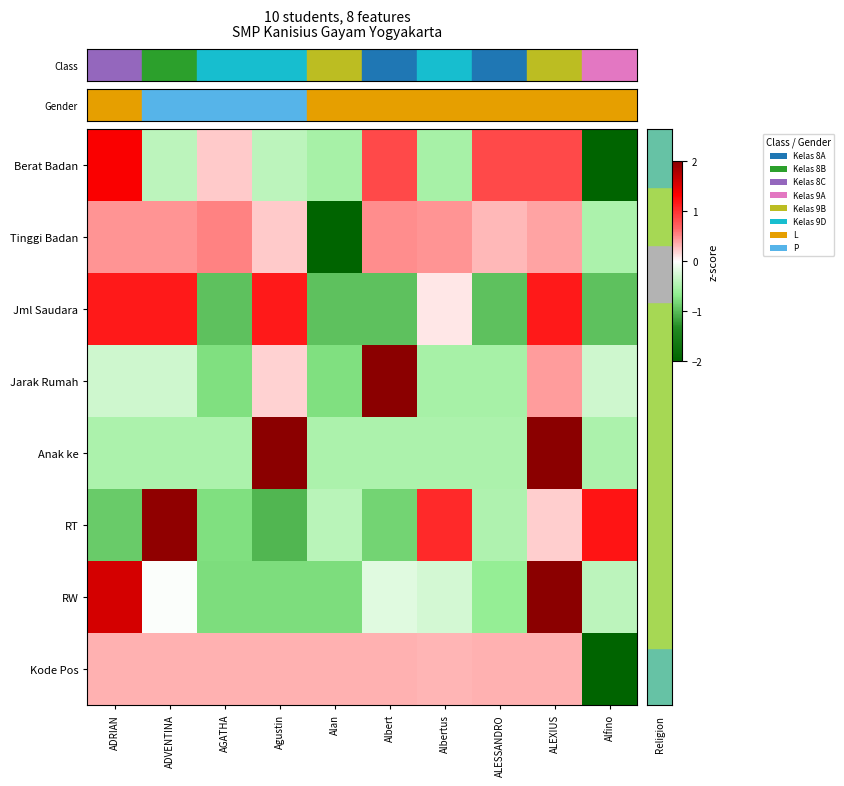

Reading right to left, extract all data points from this chart.

row_0: -2.0	0.8	0.8	-0.5	0.8	-0.5	-0.4	0.2	-0.4	1.3
row_1: -0.5	0.4	0.3	0.5	0.5	-2.0	0.2	0.5	0.5	0.5
row_2: -1.0	1.2	-1.0	0.1	-1.0	-1.0	1.2	-1.0	1.2	1.2
row_3: -0.3	0.4	-0.5	-0.5	2.0	-0.8	0.2	-0.8	-0.3	-0.3
row_4: -0.5	2.0	-0.5	-0.5	-0.5	-0.5	2.0	-0.5	-0.5	-0.5
row_5: 1.2	0.2	-0.5	1.1	-0.8	-0.4	-1.0	-0.8	2.0	-0.9
row_6: -0.4	2.0	-0.6	-0.3	-0.2	-0.8	-0.8	-0.8	-0.0	1.6
row_7: -2.0	0.3	0.3	0.3	0.3	0.3	0.3	0.3	0.3	0.3